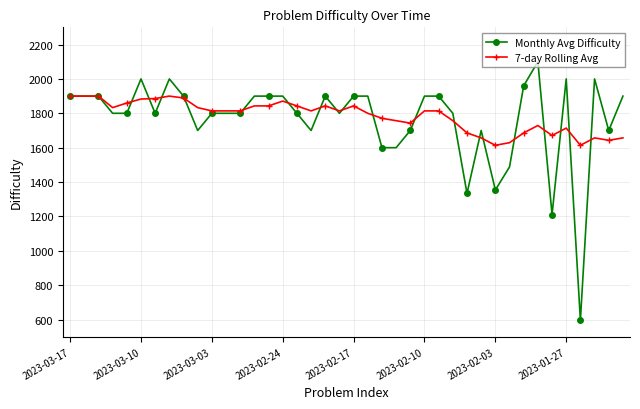

What is the value of the 7-day Rolling Avg point at the 40th from the left?

1657